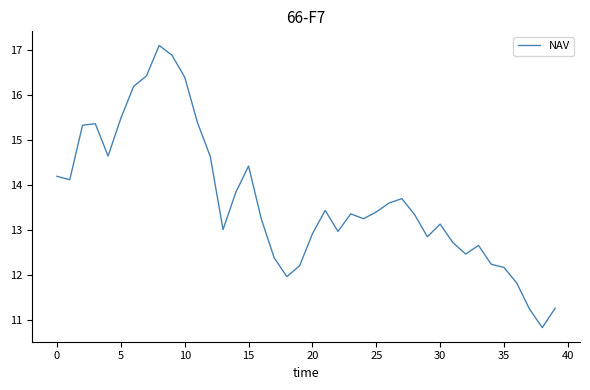

What is the difference between the maximum and minimum values?

6.3